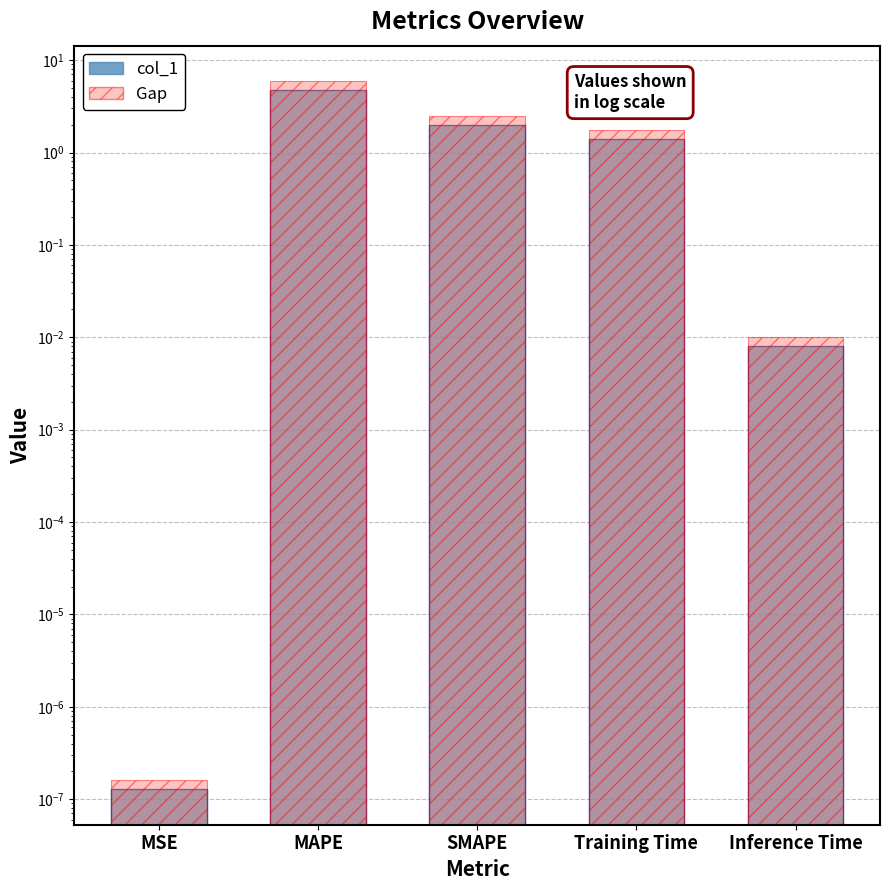

The value of col_1 at Training Time is 1.4. True or false?

True